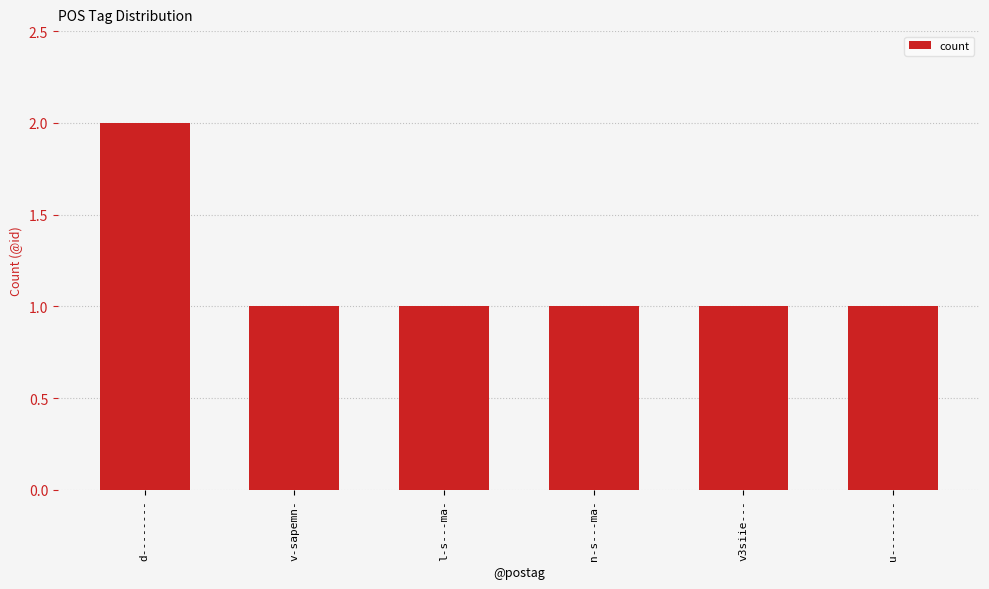

What is the difference between the maximum and minimum values?

1